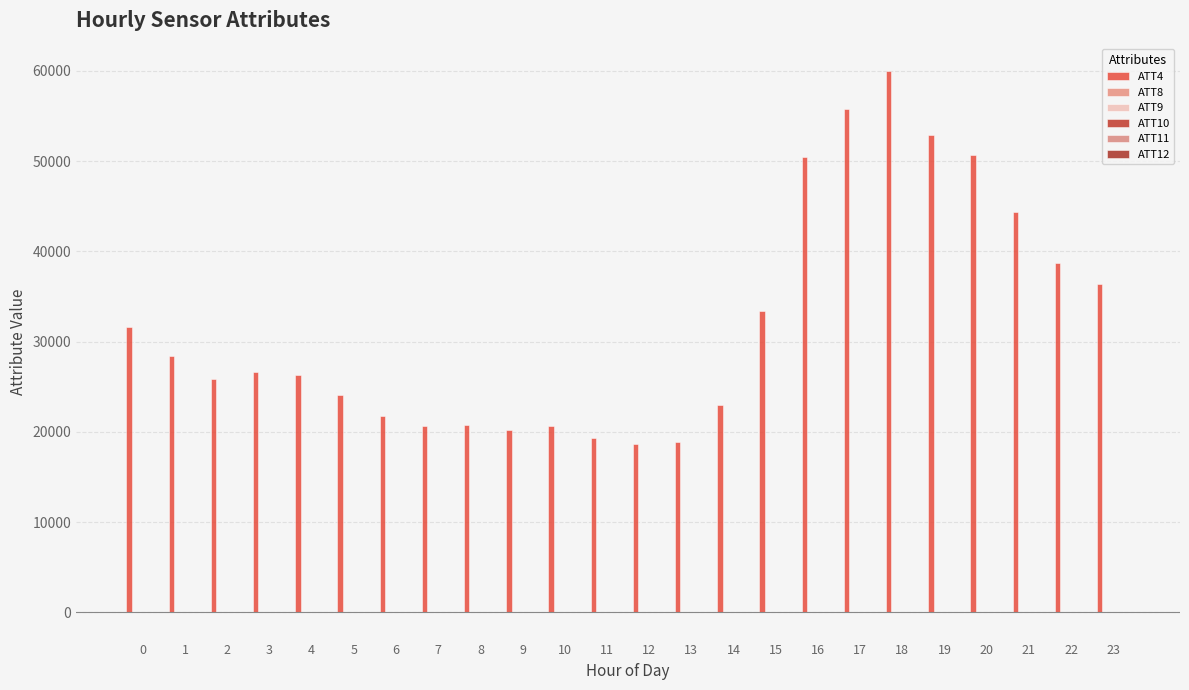

How many groups of bars are there?

24